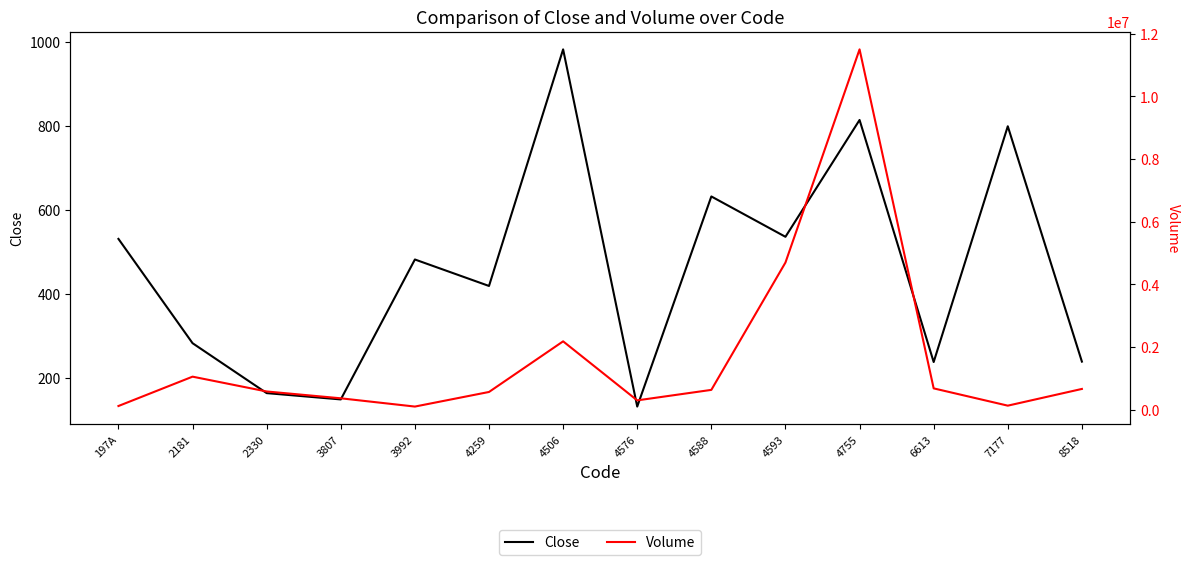

In Close, how many points are lower than both neighbors (excluding endpoints)?

5